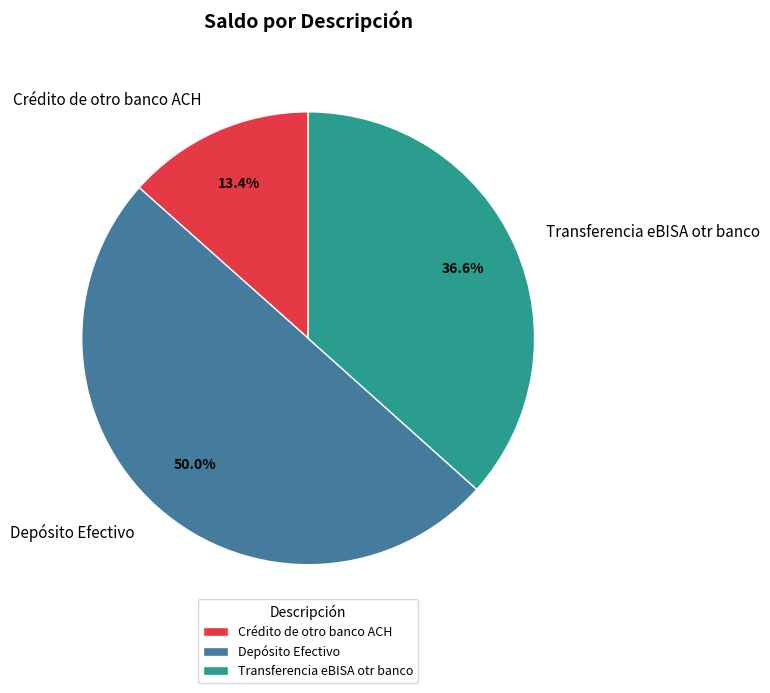

How many slices are in this pie chart?

3